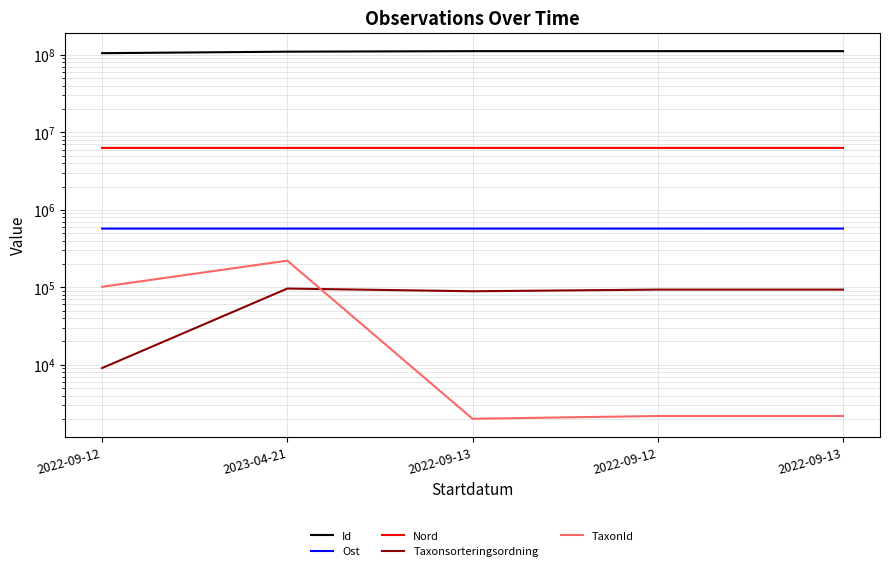

At which category is the sum across all series the highest?

2022-09-13